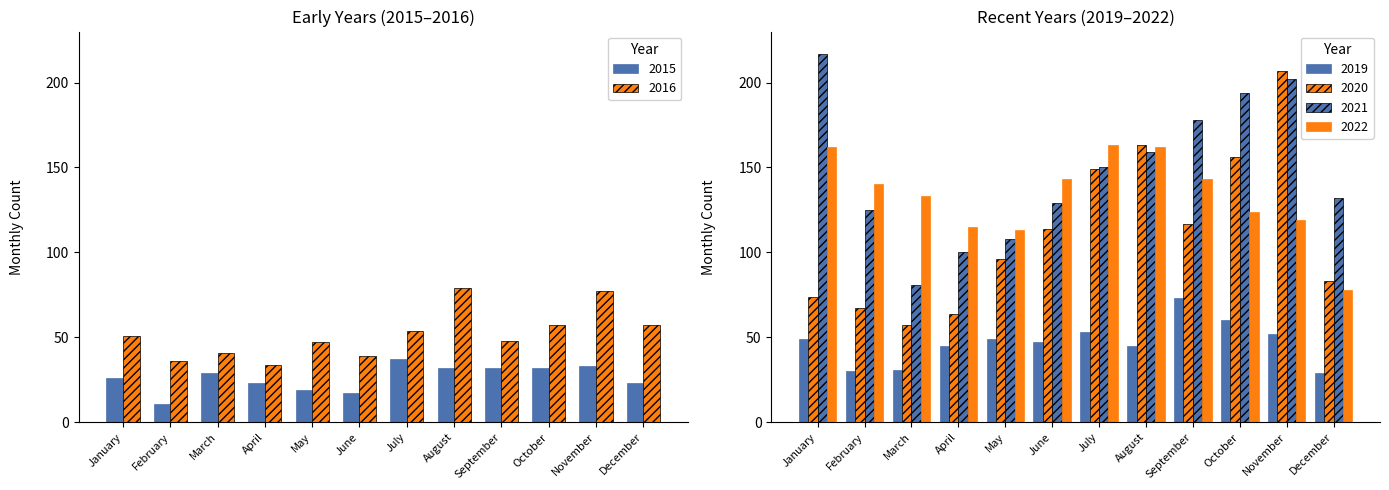

Is it true that 2022 equals 133 at March?

True